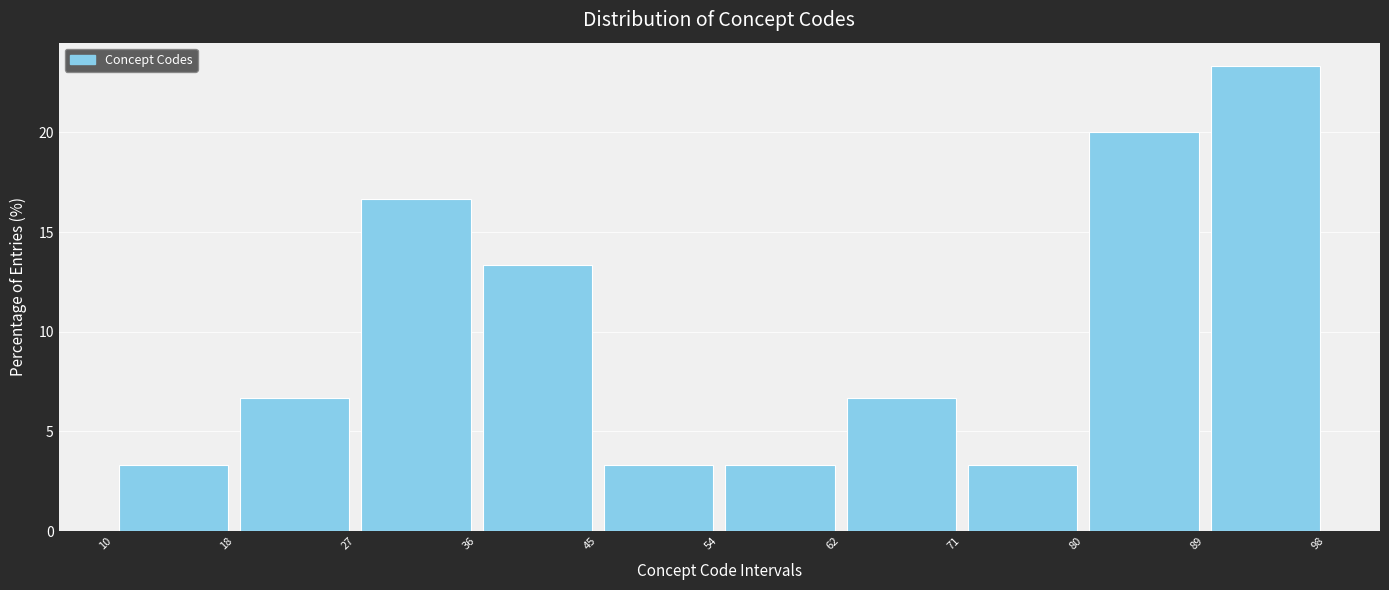

How tall is the bar that spans 27 to 36 on the x-axis? The values are not printed on the chart, so give them approximately, as read against the axis.

16.5